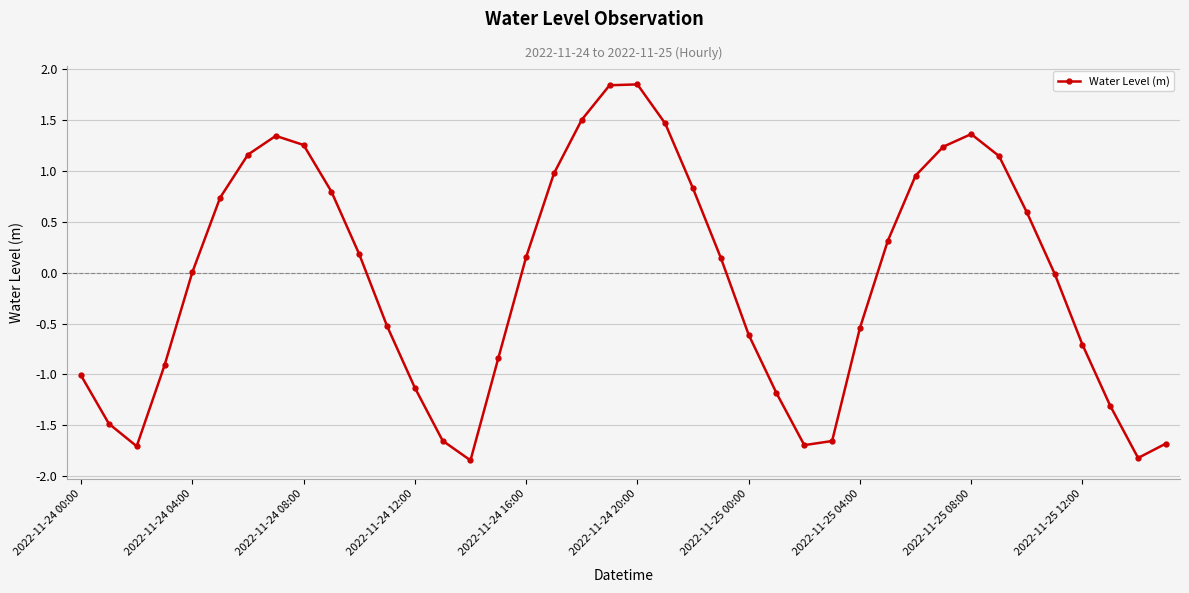

How many categories are shown in the chart?

40